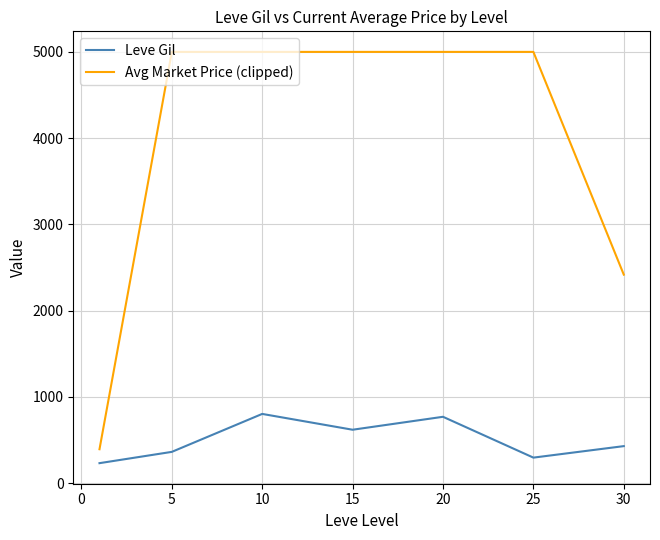

True or false: Avg Market Price (clipped) and Leve Gil cross at least once.

False